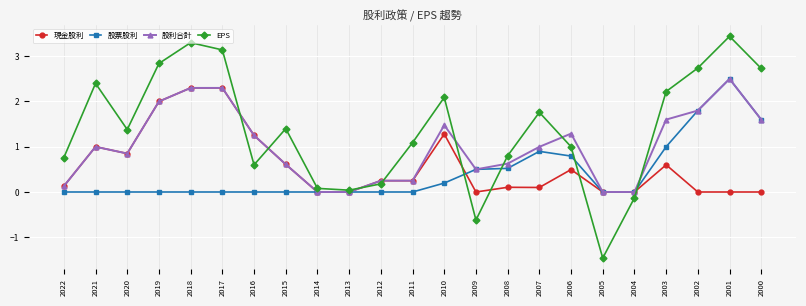

How many data points does each series have?

23